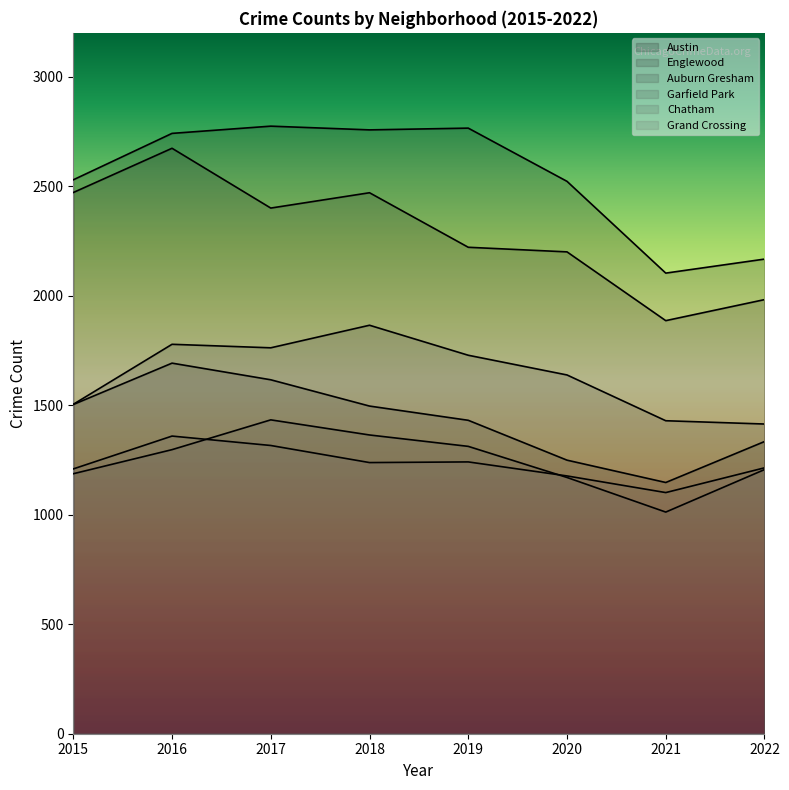

Reading right to left, what are all the values shown in this chart?

Austin: 2022=2167	2021=2103	2020=2522	2019=2765	2018=2757	2017=2774	2016=2741	2015=2529
Englewood: 2022=1982	2021=1886	2020=2200	2019=2221	2018=2470	2017=2400	2016=2673	2015=2471
Auburn Gresham: 2022=1334	2021=1147	2020=1249	2019=1431	2018=1496	2017=1616	2016=1692	2015=1503
Garfield Park: 2022=1414	2021=1429	2020=1638	2019=1728	2018=1865	2017=1762	2016=1778	2015=1504
Chatham: 2022=1206	2021=1012	2020=1170	2019=1312	2018=1364	2017=1433	2016=1297	2015=1187
Grand Crossing: 2022=1214	2021=1101	2020=1177	2019=1241	2018=1238	2017=1316	2016=1359	2015=1209